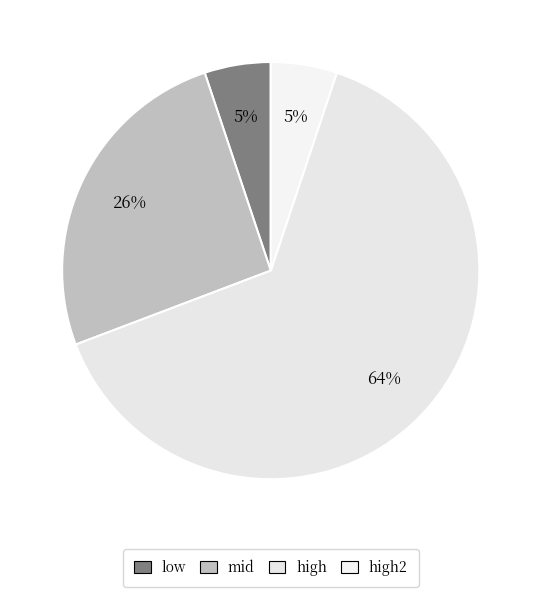

Is it true that low is 1% of the pie?

False